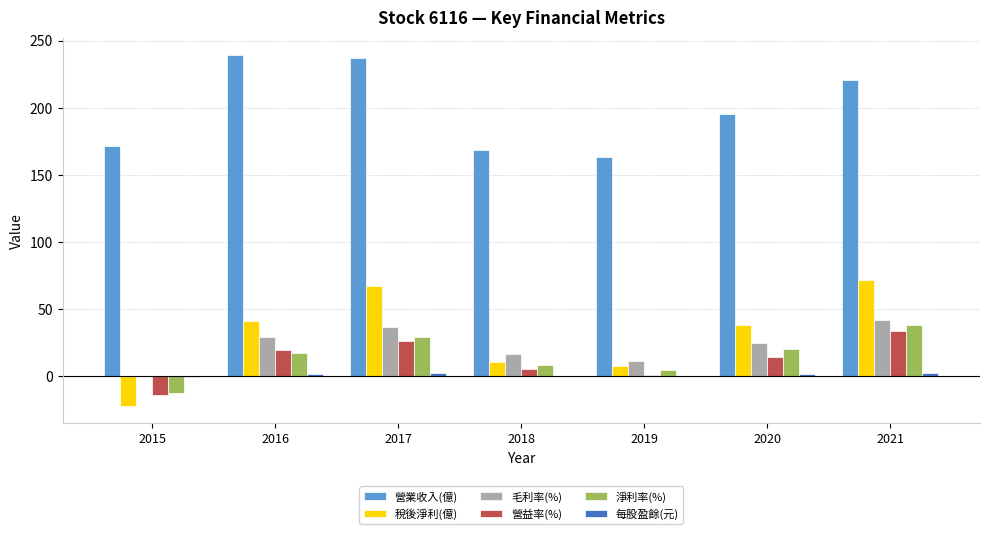

What is the total value across all series at 2016?

347.0